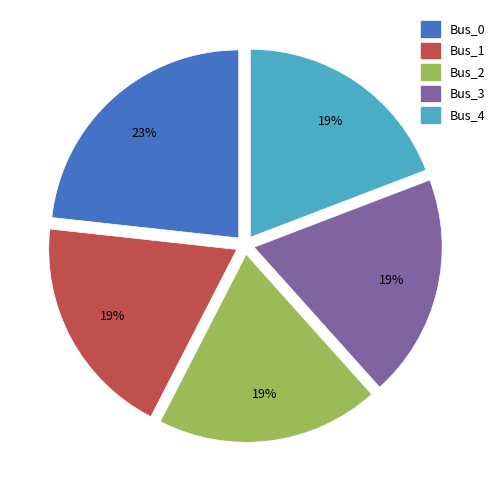

To the nearest percent, what percentage of the pie is Bus_4?

19%